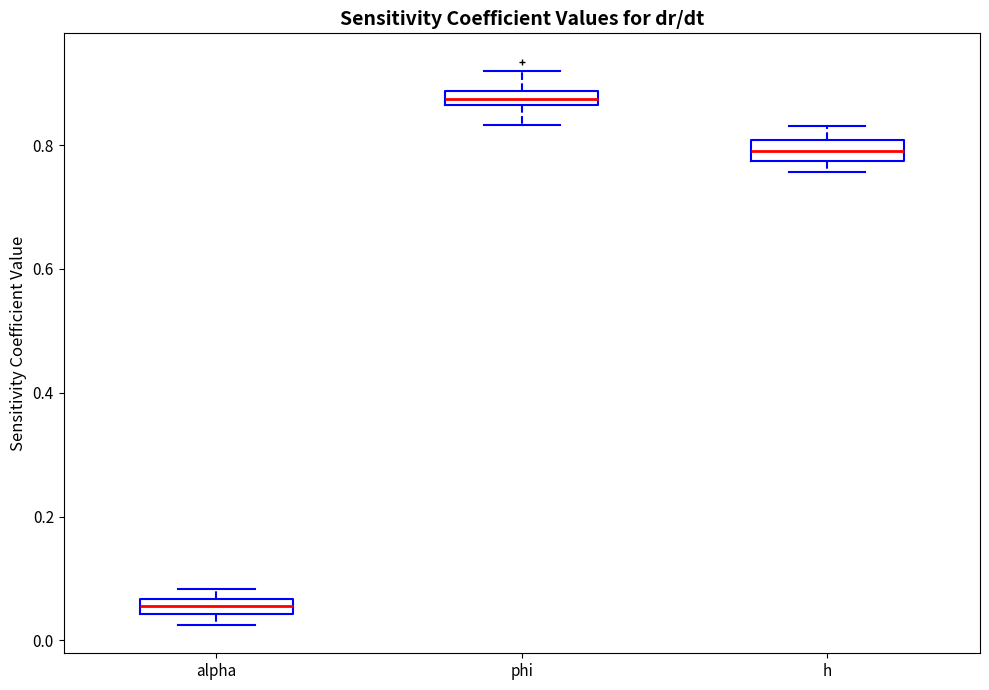

Which box's median line is the lowest?

alpha